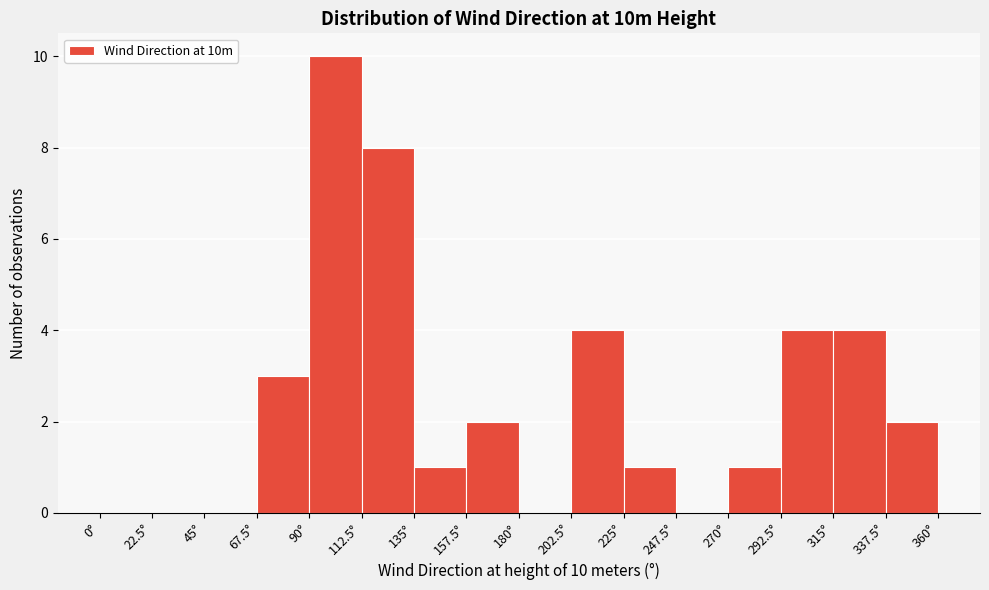

Over which range of the x-axis is the bar tallest?

90.0 to 112.5